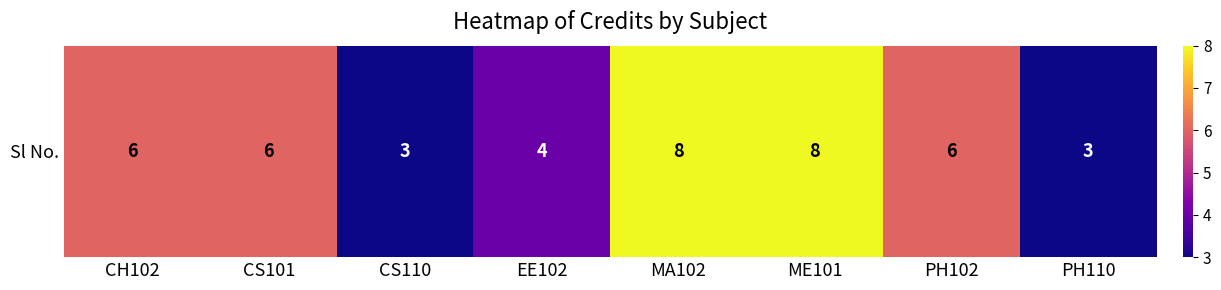

At which label is the value closest to 5?

CH102